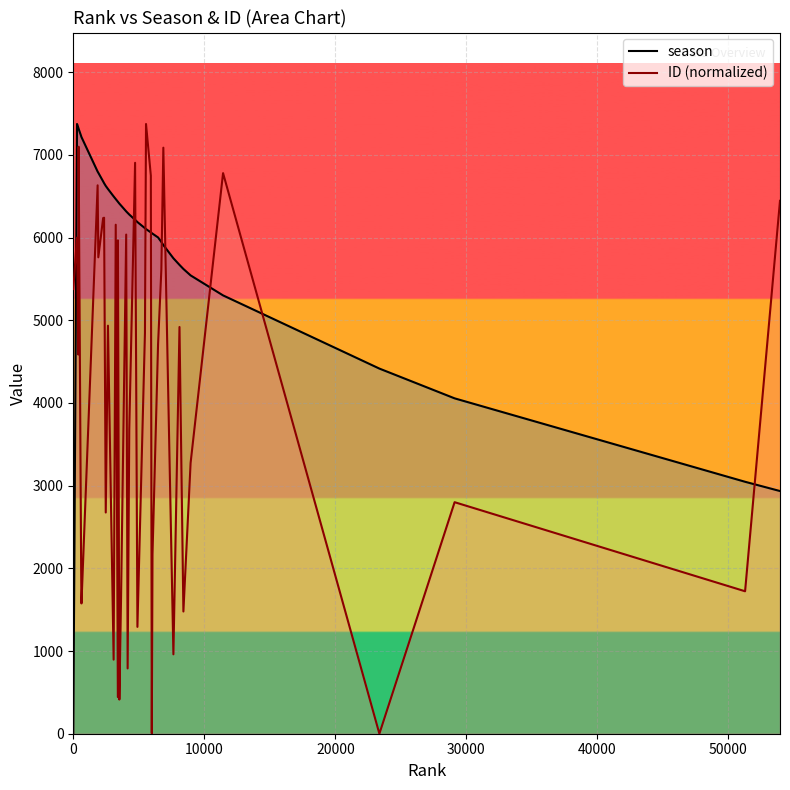

What is the highest value of the ID (normalized) series?

7374.0